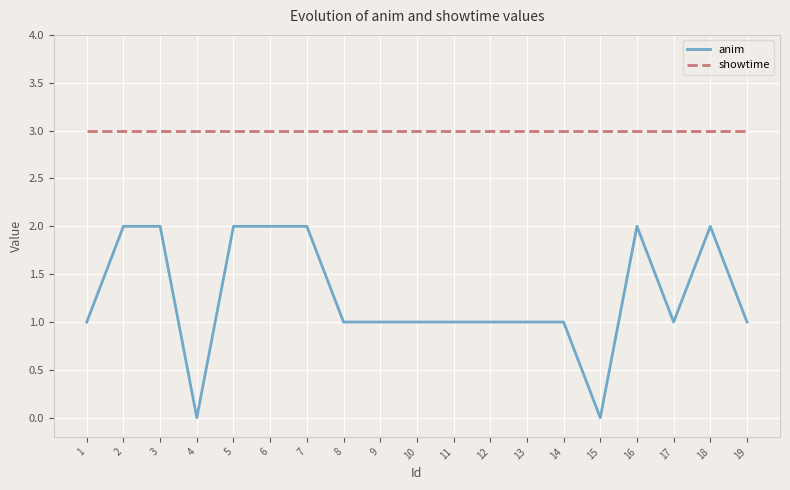

Is it true that anim equals 1 at 11?

True